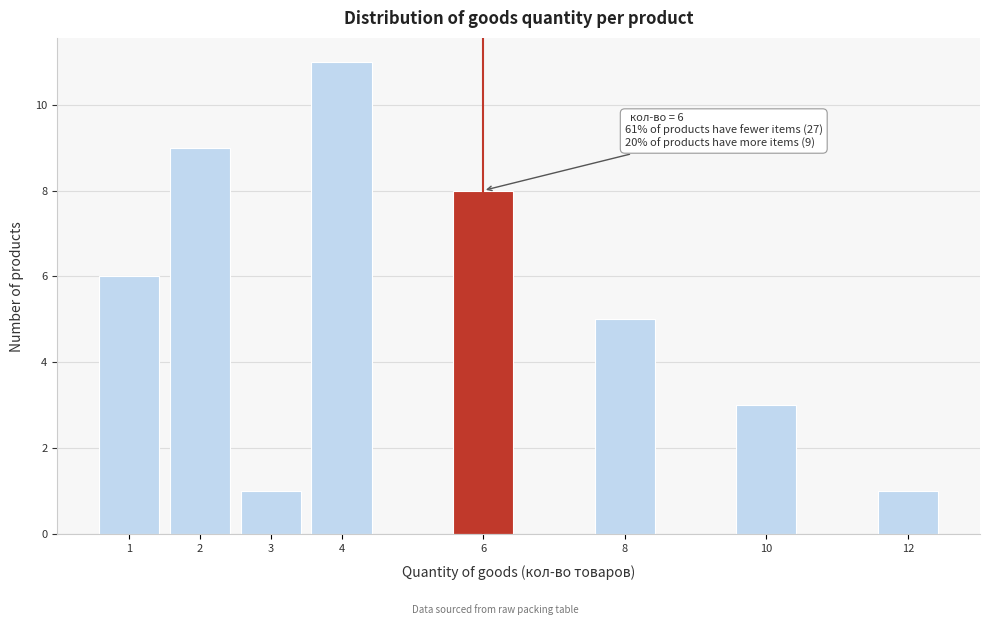

Over which range of the x-axis is the bar tallest?

3.5 to 4.5